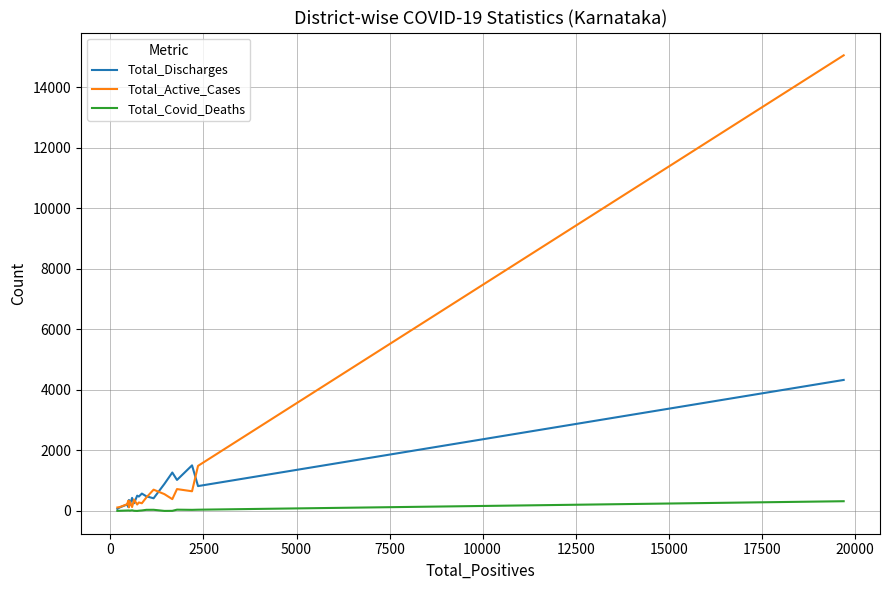

What is the greatest value displayed?

15052